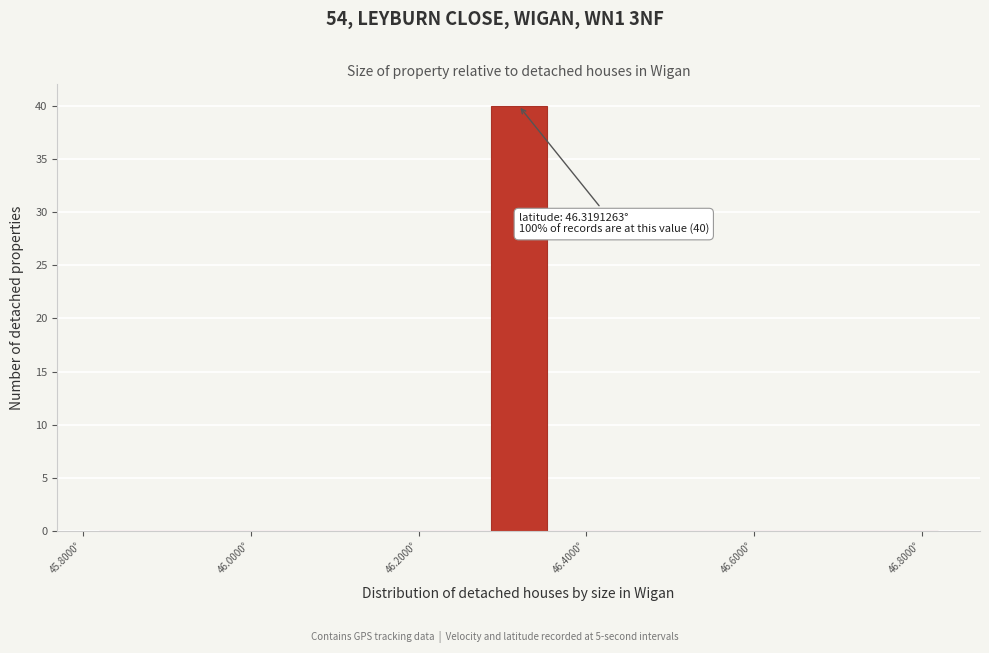

Around what value on the x-axis is the tallest bar? Give the approximate position of its centre, as read against the axis.

46.32